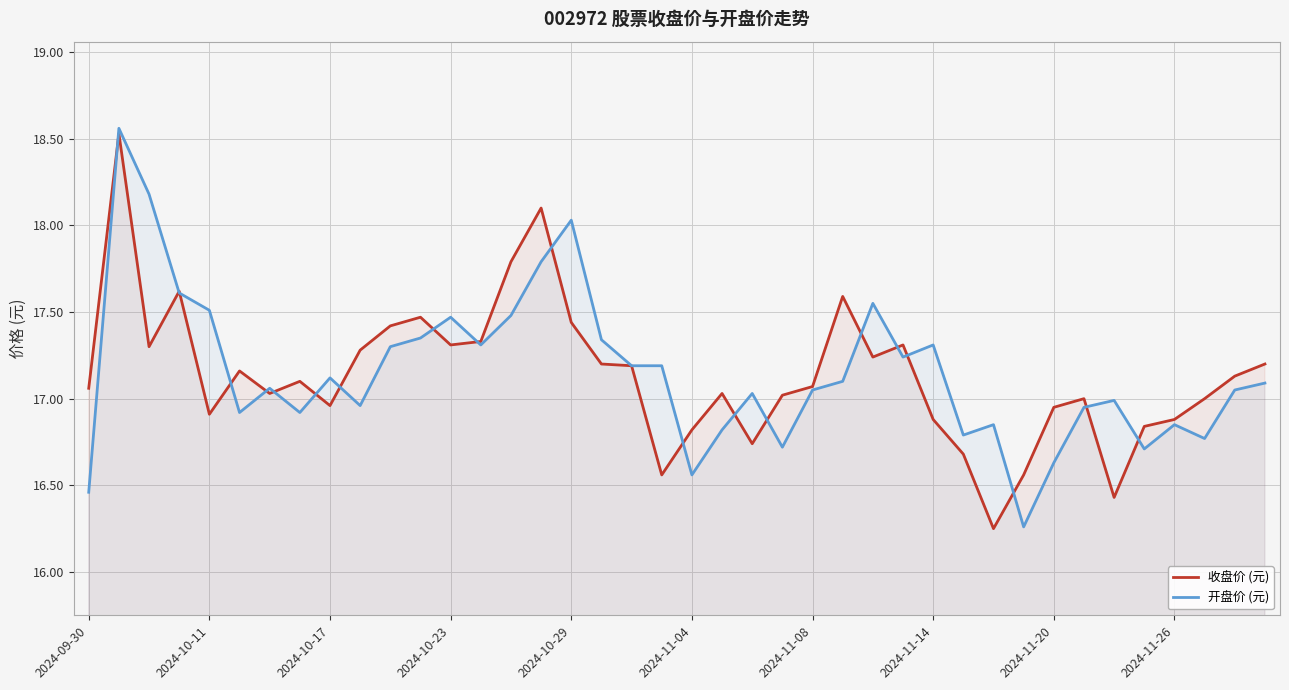

The value of 收盘价 (元) at 2024-11-14 is 4.9. True or false?

False